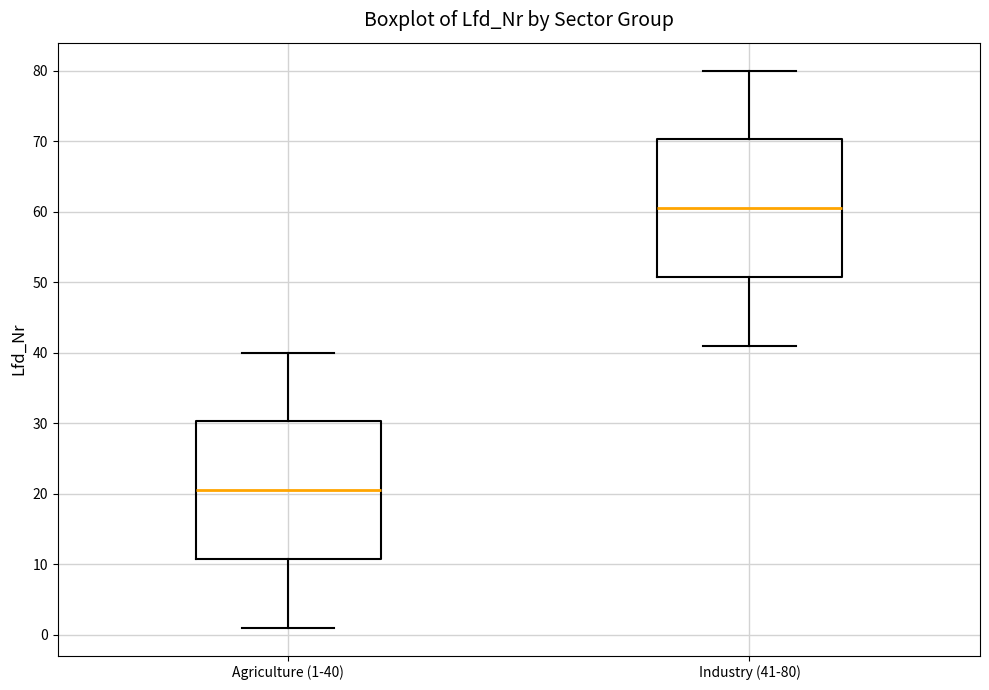

Where is the lower edge of the box for Agriculture (1-40) on the y-axis? The values are not printed on the chart, so give them approximately, as read against the axis.

11